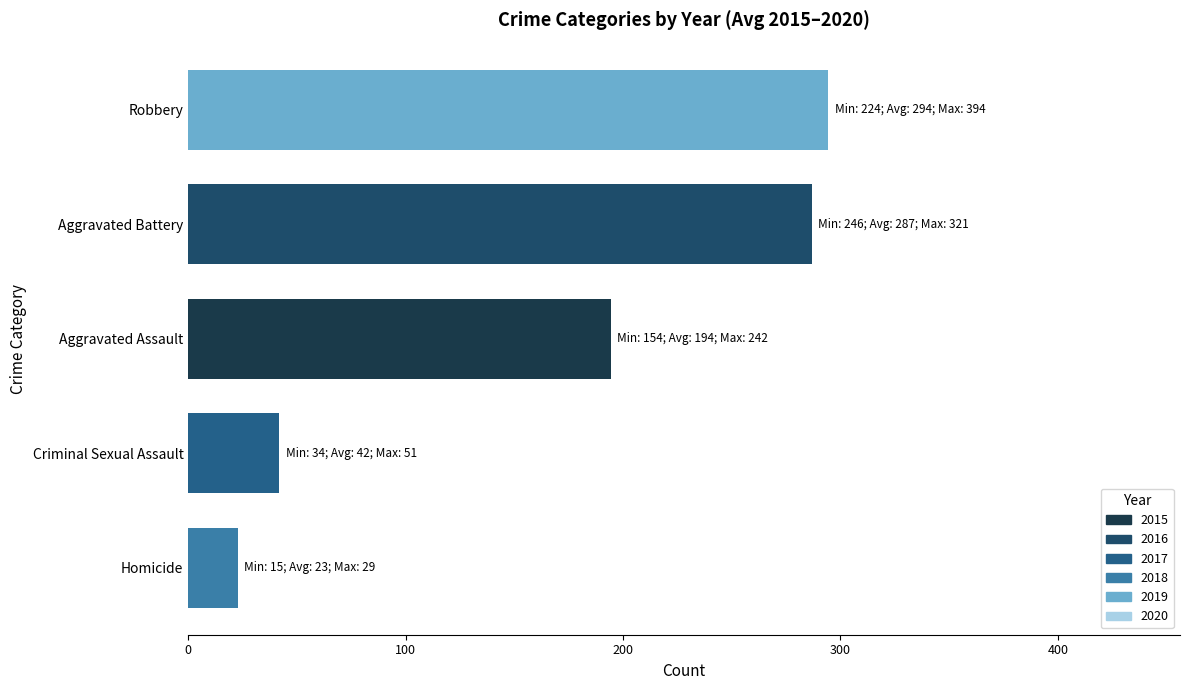

The chart shows a value of 41.8 at Criminal Sexual Assault. True or false?

True